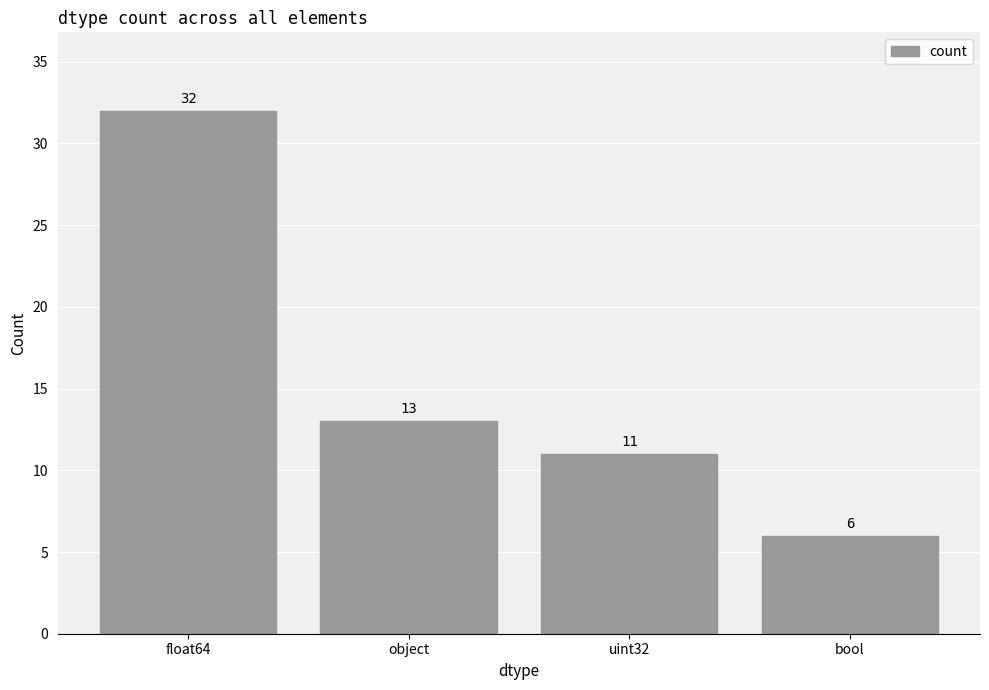

At which category does the chart reach its peak across all series?

float64